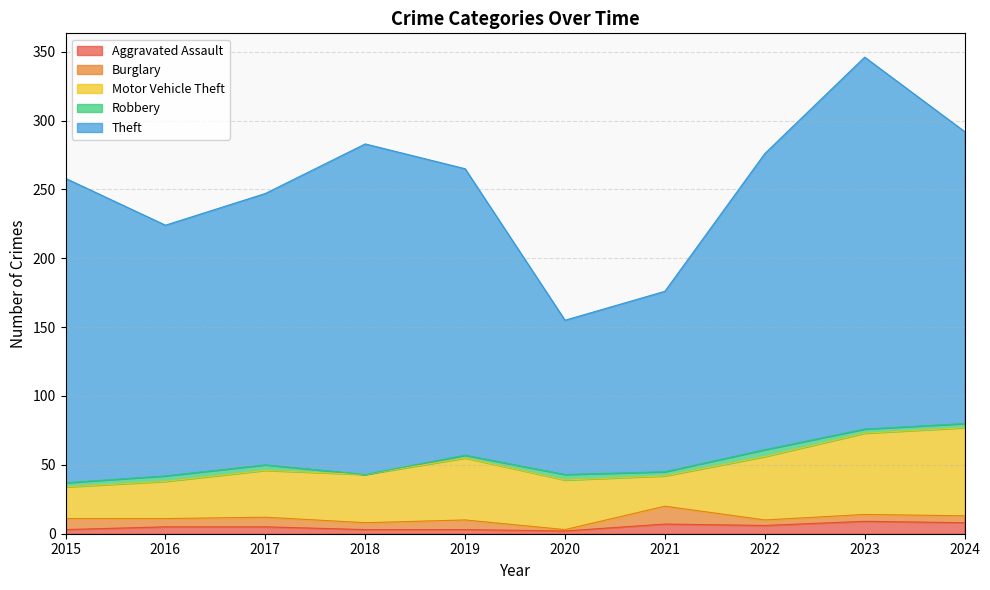

What is the greatest value displayed?

270